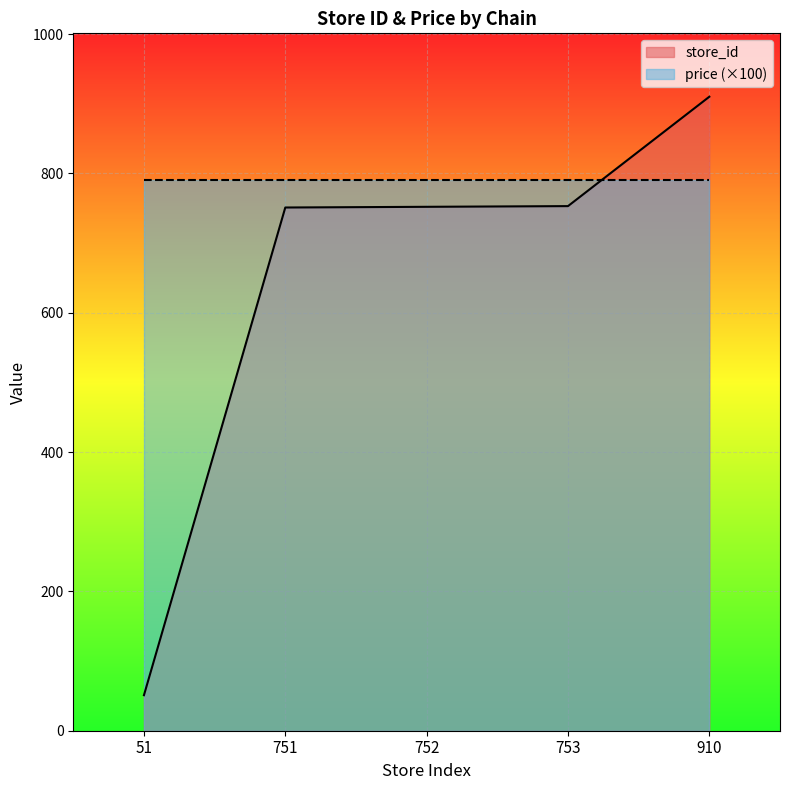

Which has a higher value, 910 or 51?

910